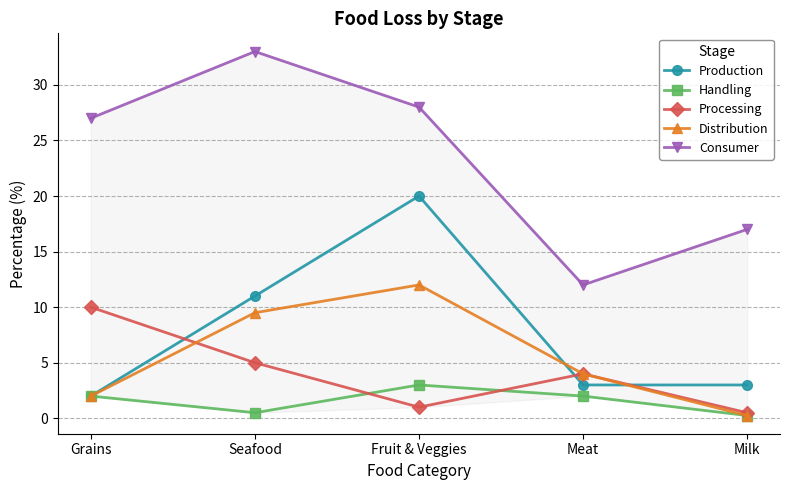

Where is Handling nearest to the value 1?

Seafood